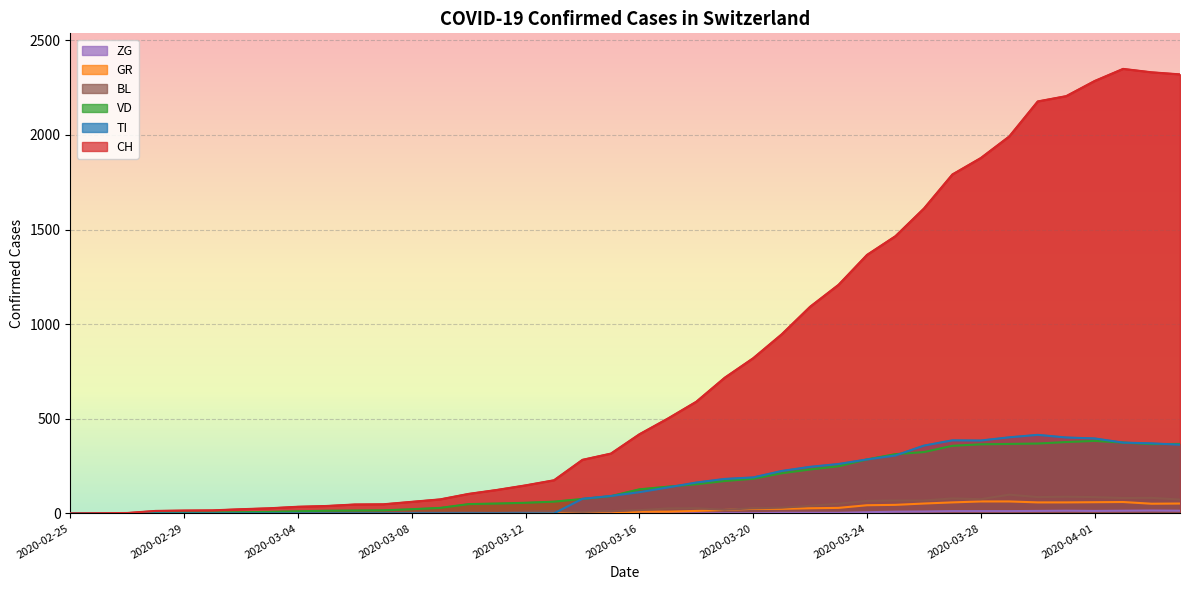

True or false: BL has more than 2 points higher than both neighbors.

True